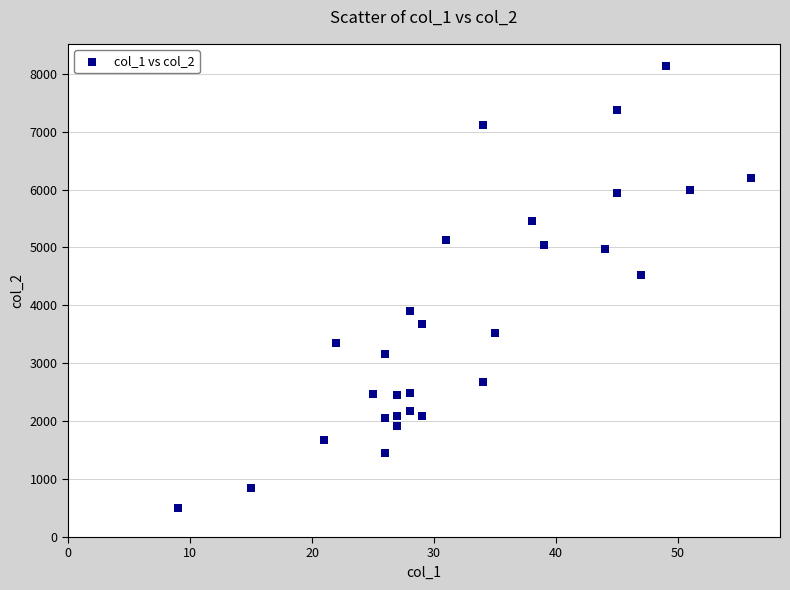

What Y value in the scatter plot is closest to 4319?

4530